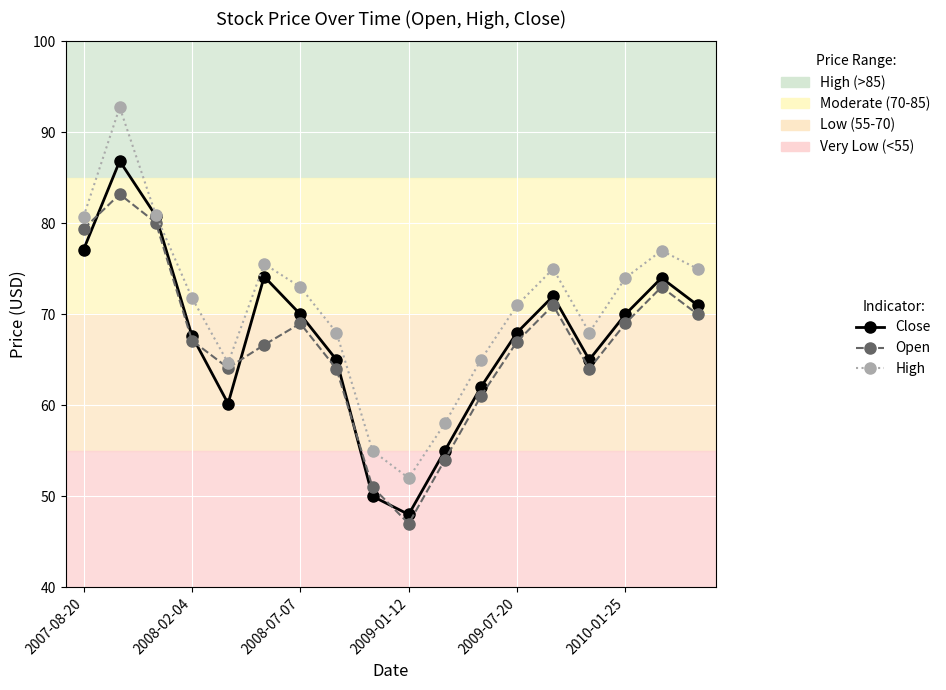

What is the value of the Open point at the 16th from the left?

69.0